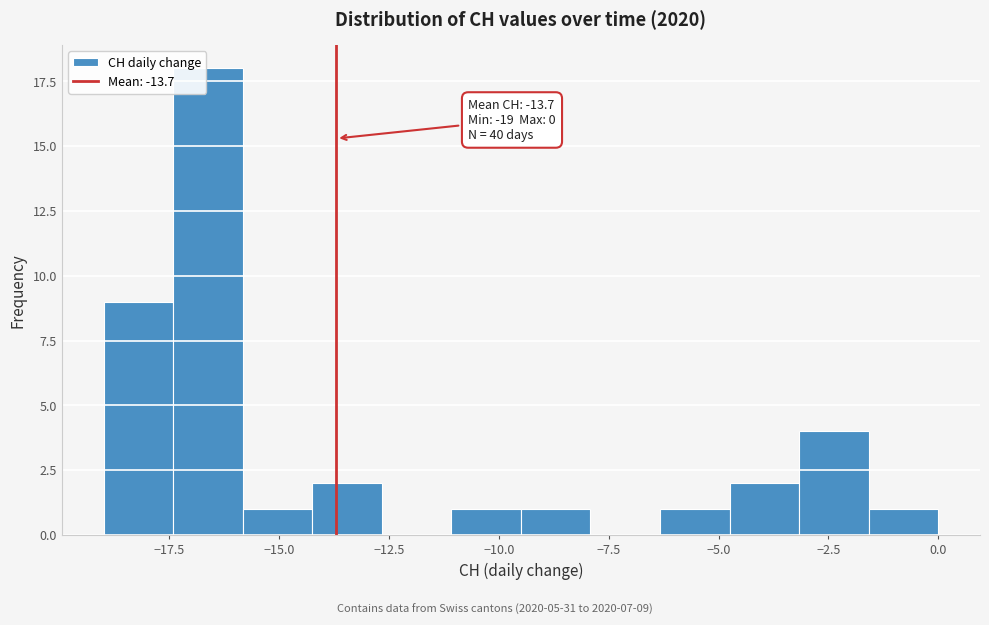

Around what value on the x-axis is the tallest bar? Give the approximate position of its centre, as read against the axis.

-16.5